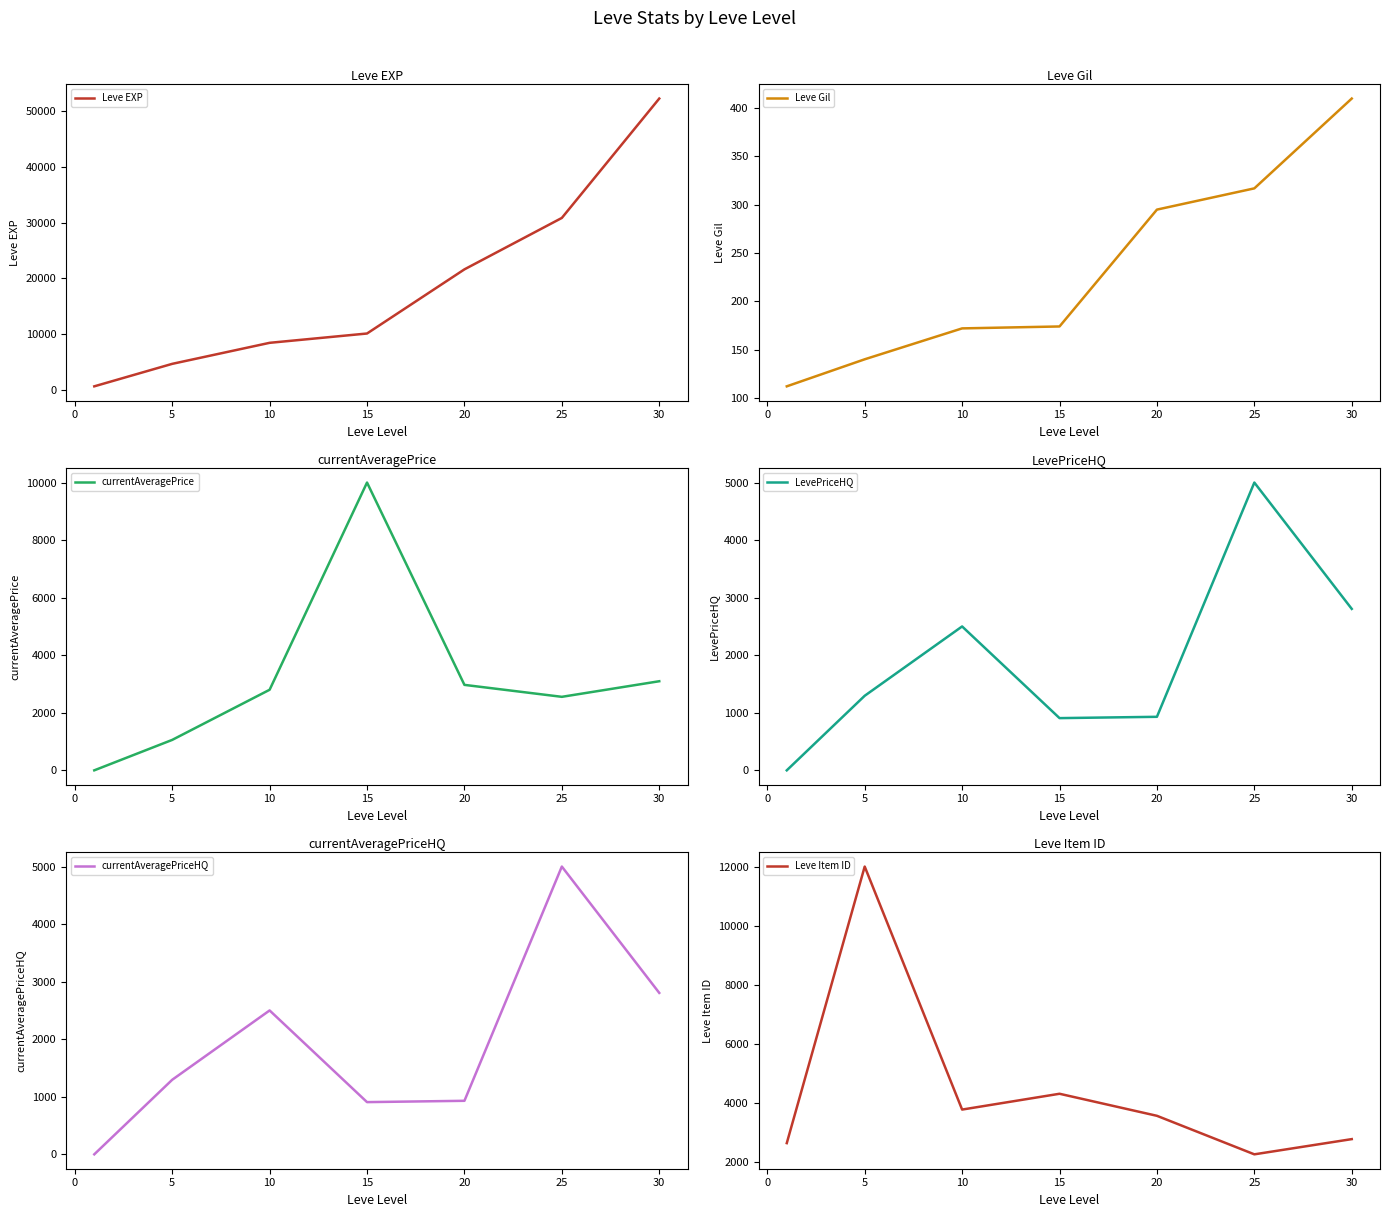

What is the highest value of the Leve EXP series?

52220